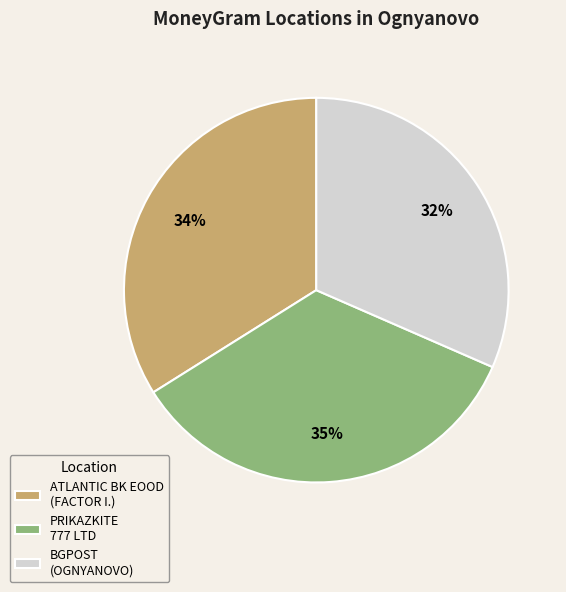

Is it true that ATLANTIC BK EOOD (FACTOR I.) is 34% of the pie?

True